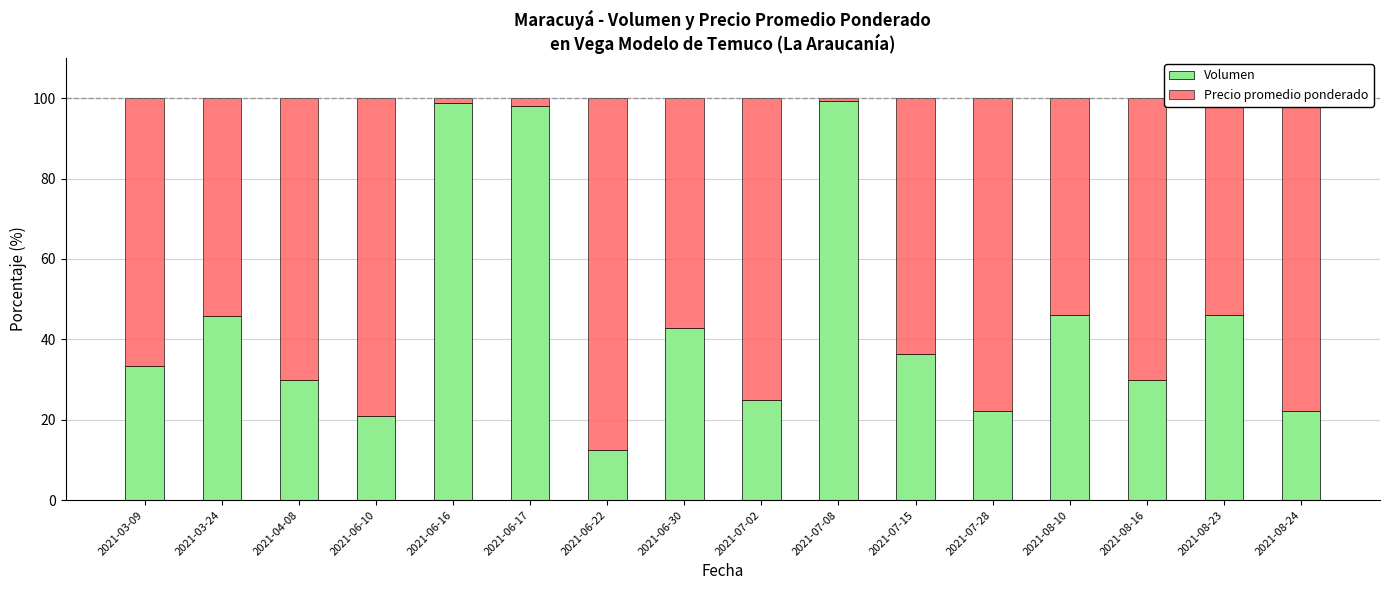

The Volumen series shows 7.4 at 2021-07-02. True or false?

False